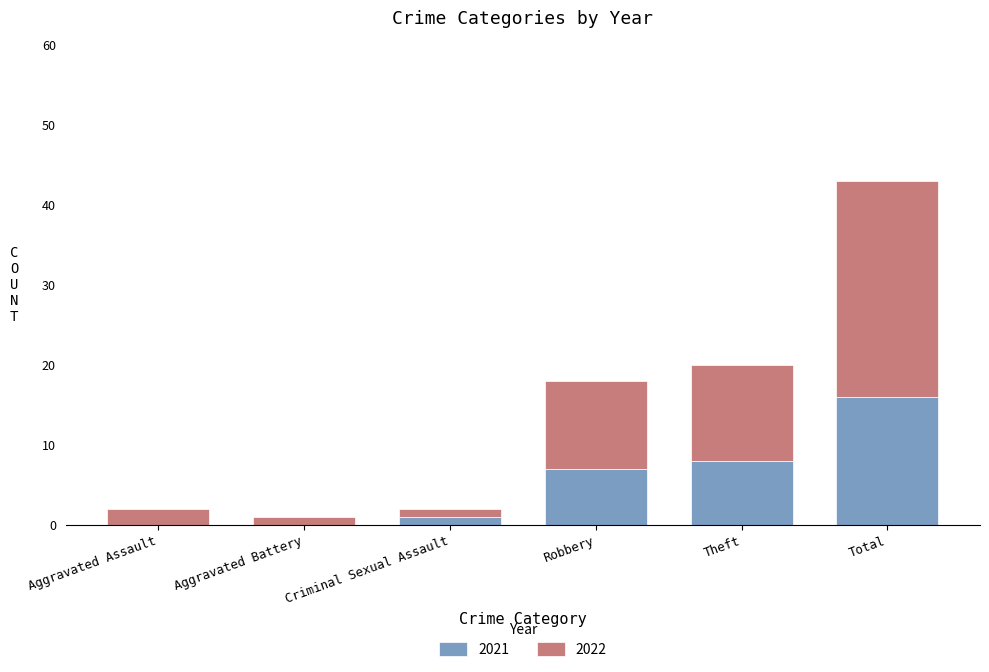

At which category is the sum across all series the highest?

Total